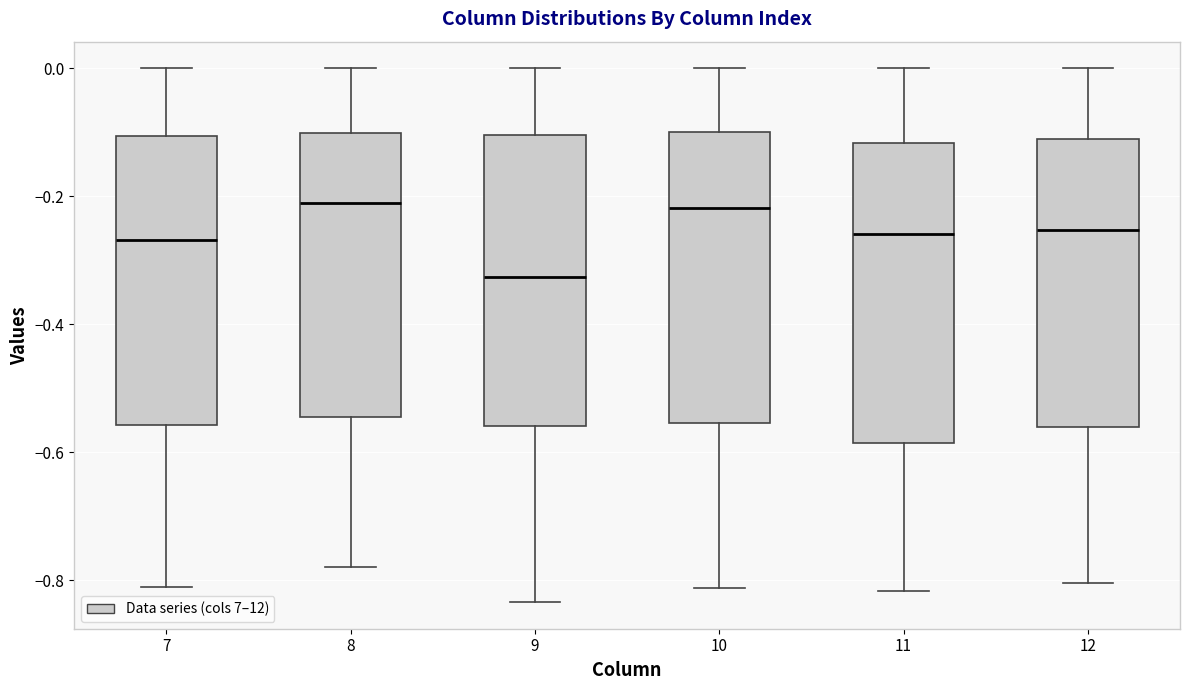

Where is the lower edge of the box at x = 12 on the y-axis? The values are not printed on the chart, so give them approximately, as read against the axis.

-0.56